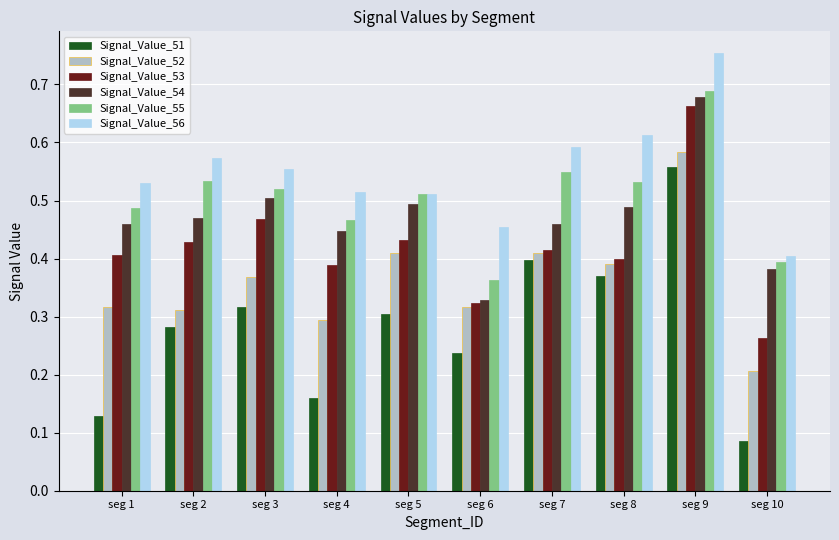

What is the total value across all series at seg 9?

3.9